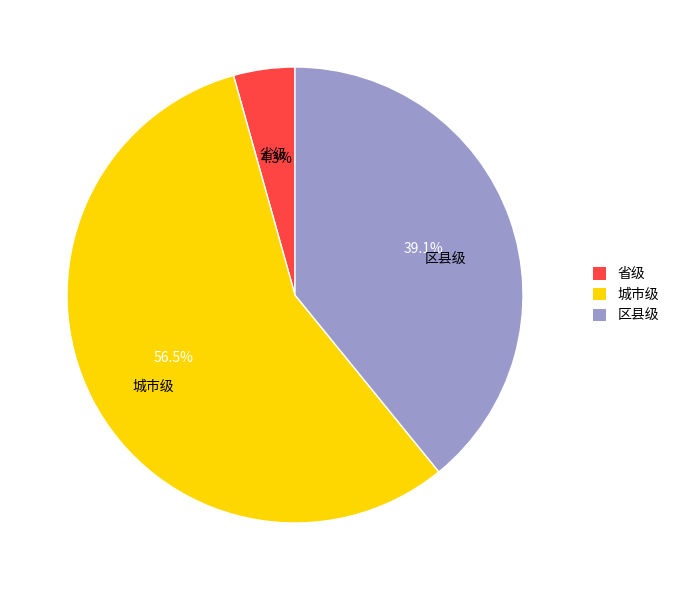

Do 区县级 and 省级 together represent more than half of the pie?

No